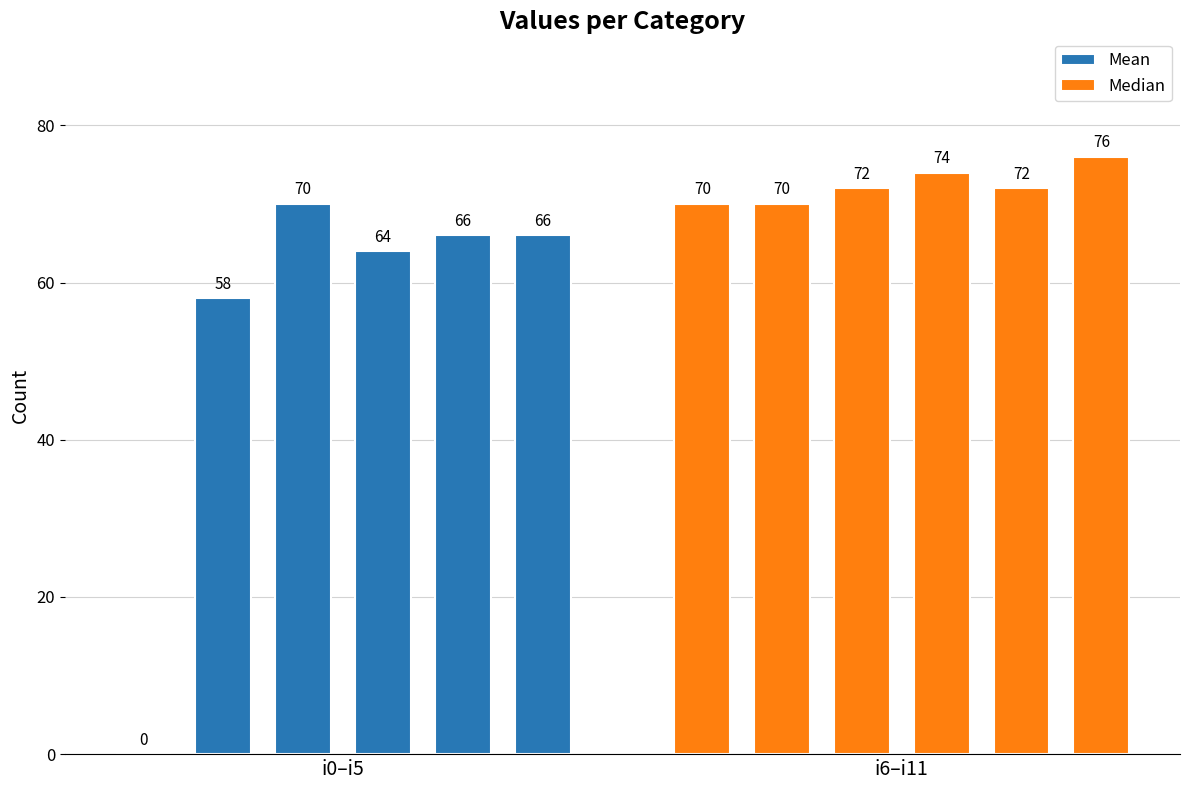

What is the difference between the maximum and minimum values in the Median series?

6